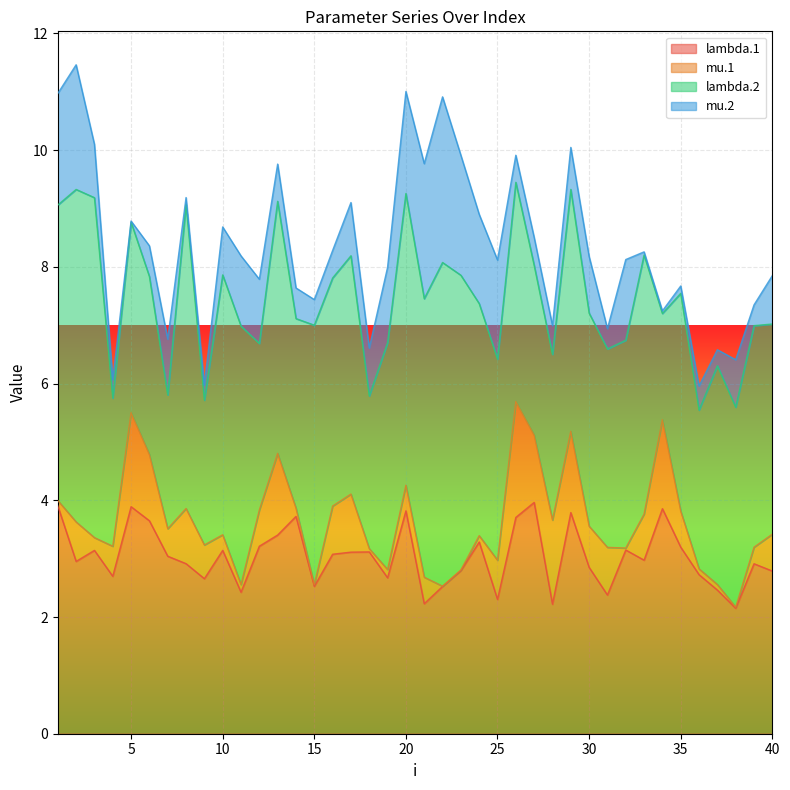

True or false: mu.1 and mu.2 intersect in this chart.

True